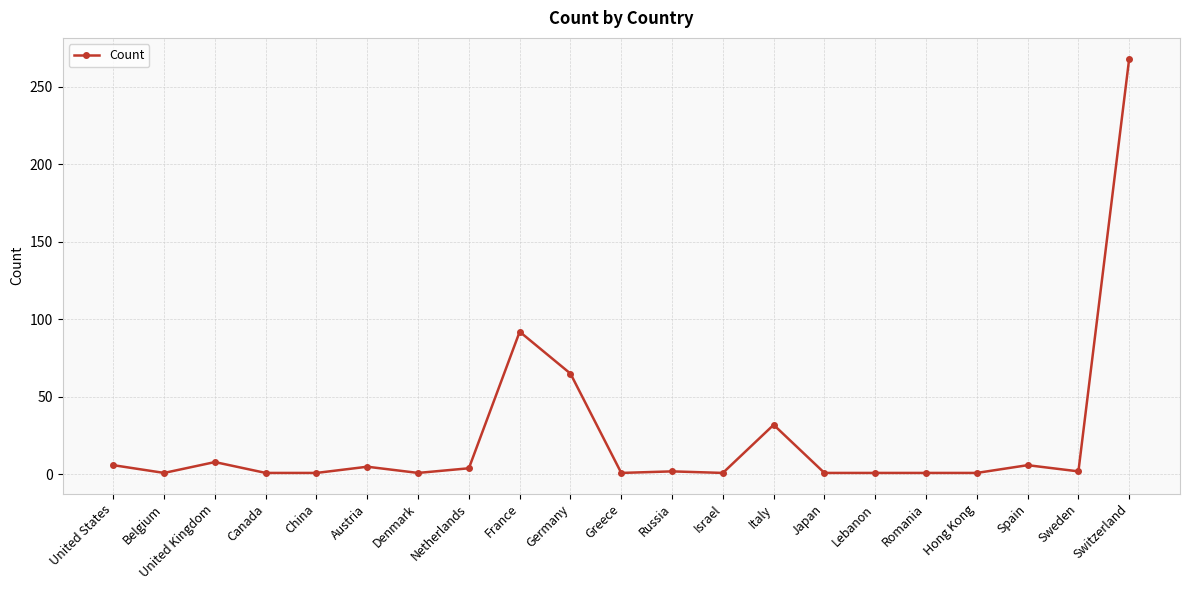

True or false: there are more than 1 points higher than both neighbors.

True